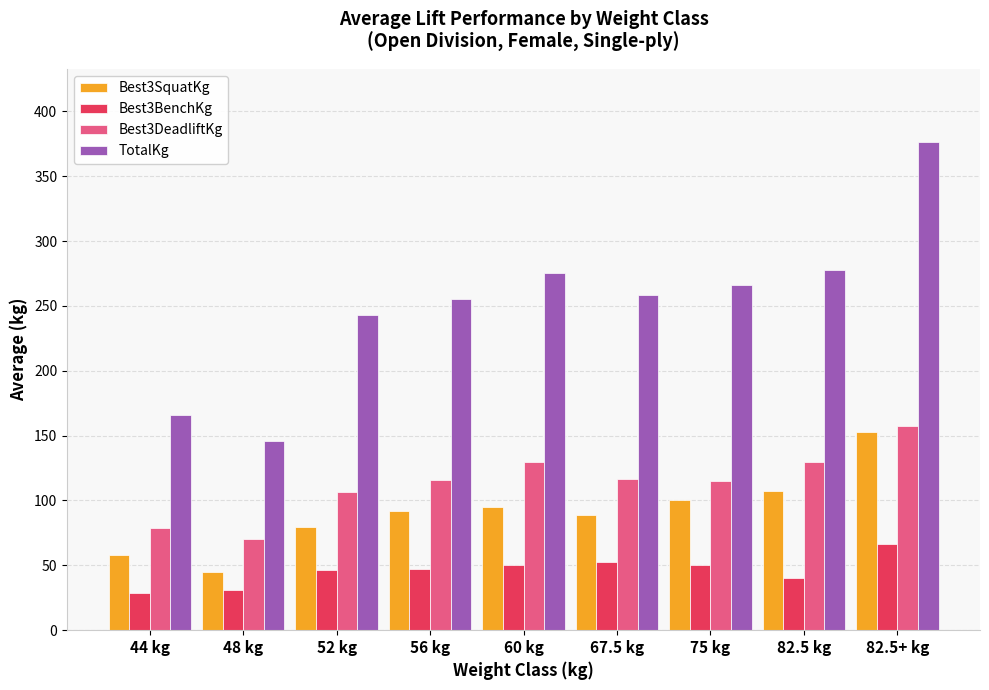

Which series changed the most between 60 kg and 67.5 kg?

TotalKg